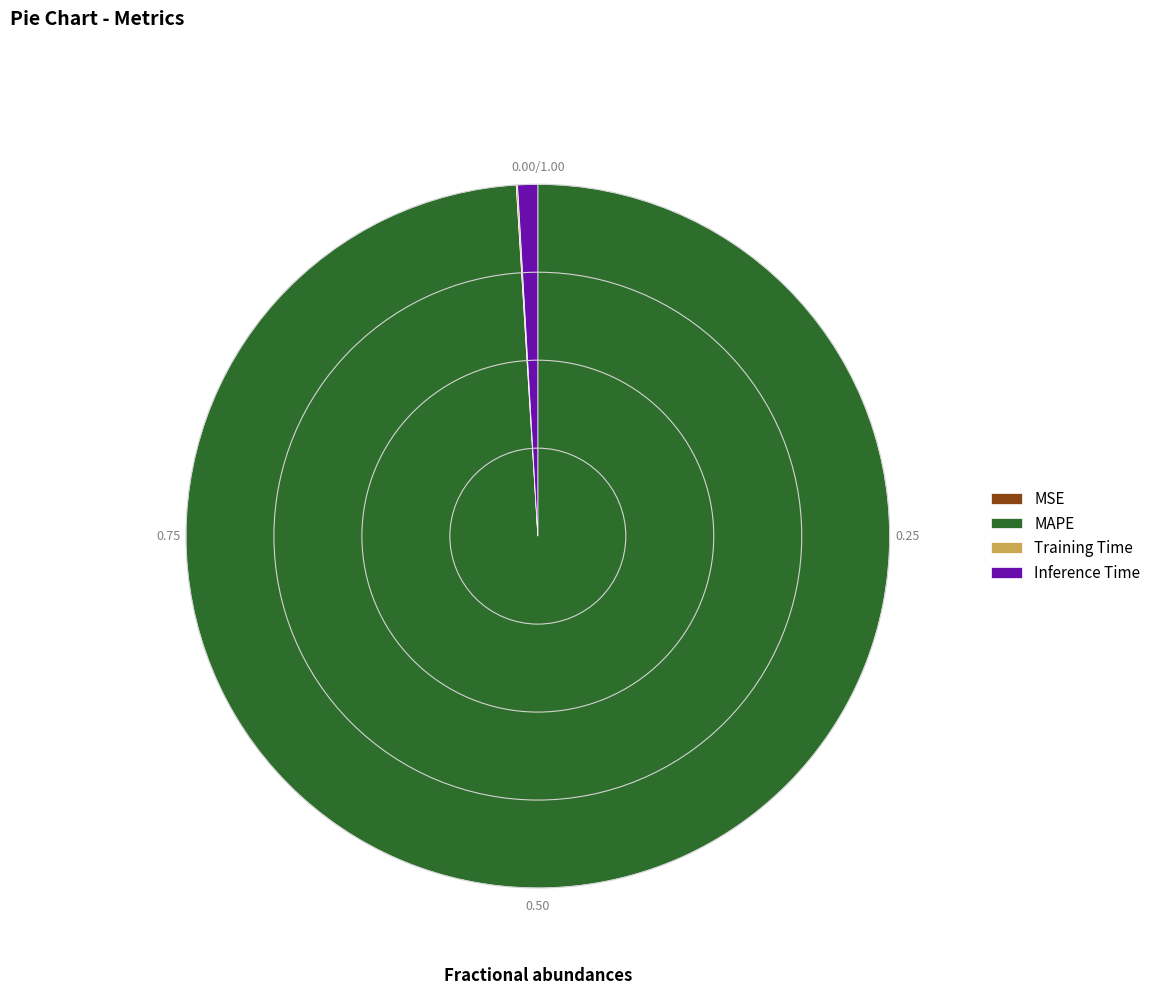

Which slice represents more than half of the pie?

MAPE